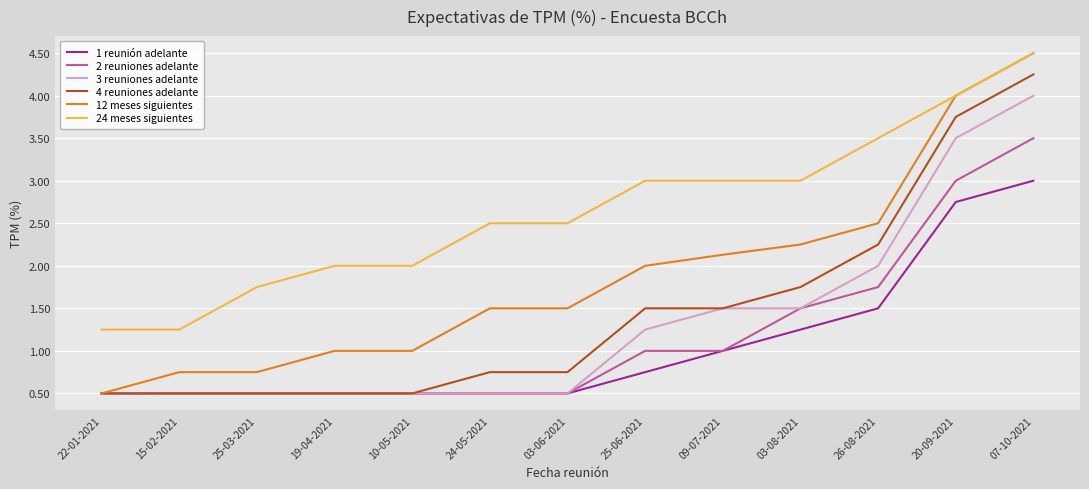

What are all the series names shown in the legend?

1 reunión adelante, 2 reuniones adelante, 3 reuniones adelante, 4 reuniones adelante, 12 meses siguientes, 24 meses siguientes